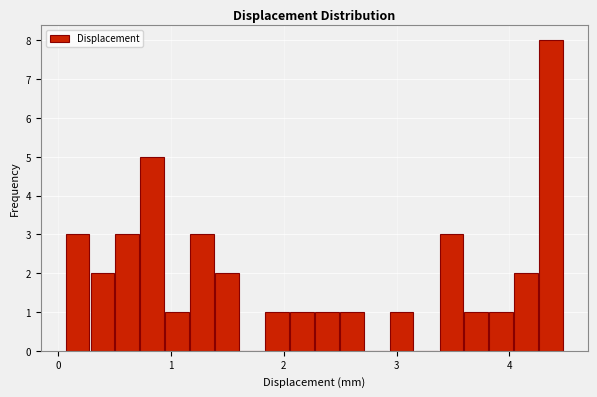

Read against the x-axis, roughly where is the centre of the tallest bar?

4.4